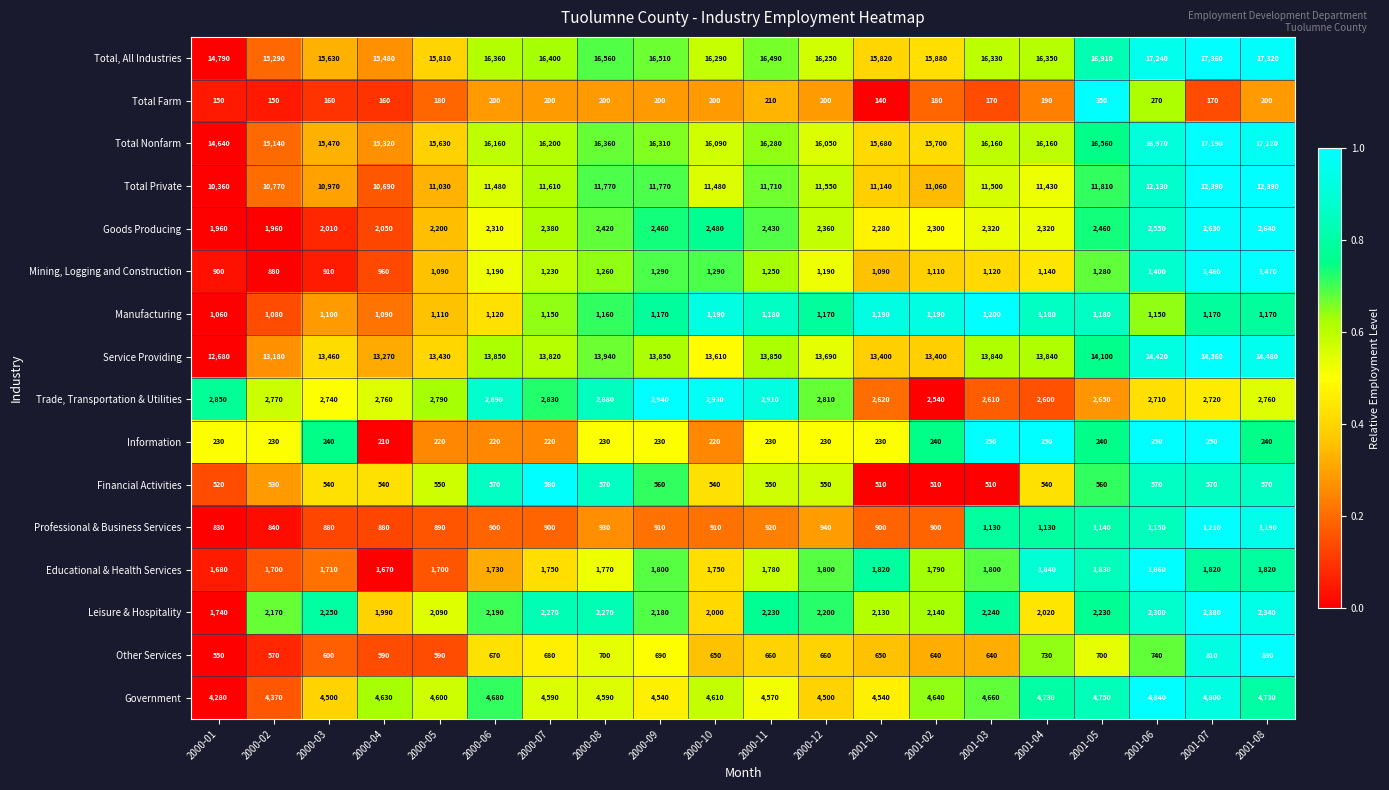

Is the value of Trade, Transportation & Utilities at 2000-03 greater than the value of Manufacturing at 2000-01?

Yes